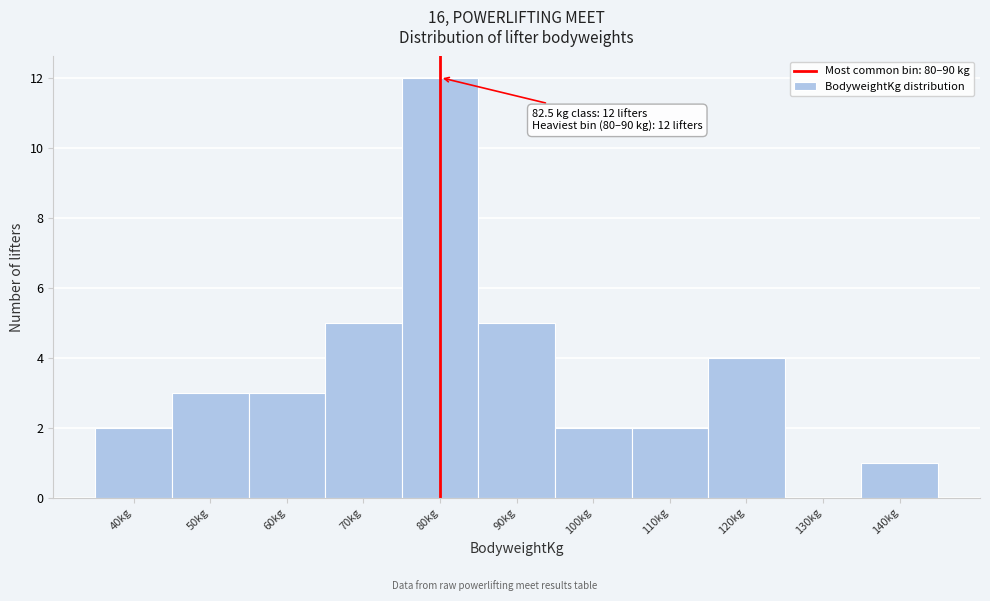

Reading left to right, extract all data points from this chart.

40kg=2	50kg=3	60kg=3	70kg=5	80kg=12	90kg=5	100kg=2	110kg=2	120kg=4	130kg=0	140kg=1